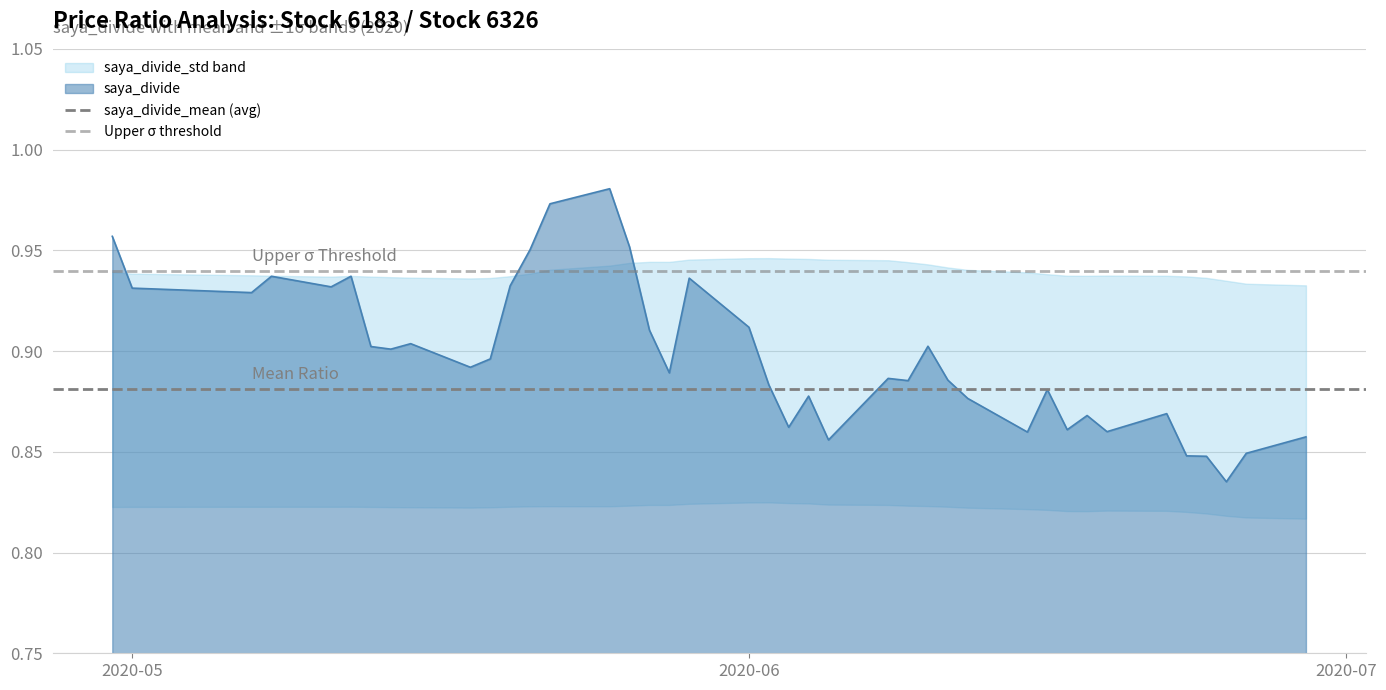

What is the total value across all series at 2020-05?

1.8